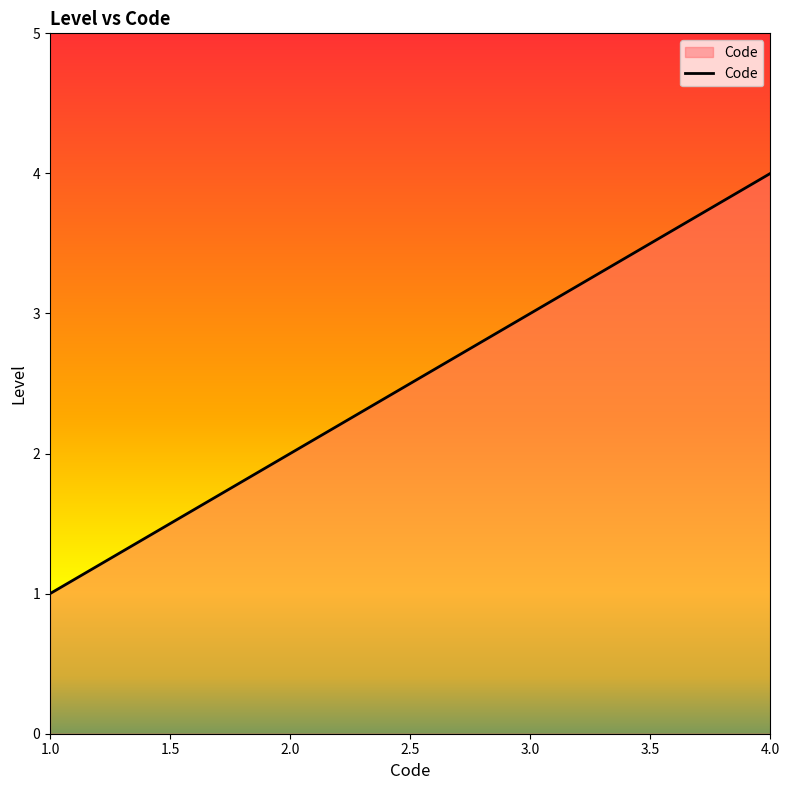

Reading left to right, extract all data points from this chart.

1	2	3	4